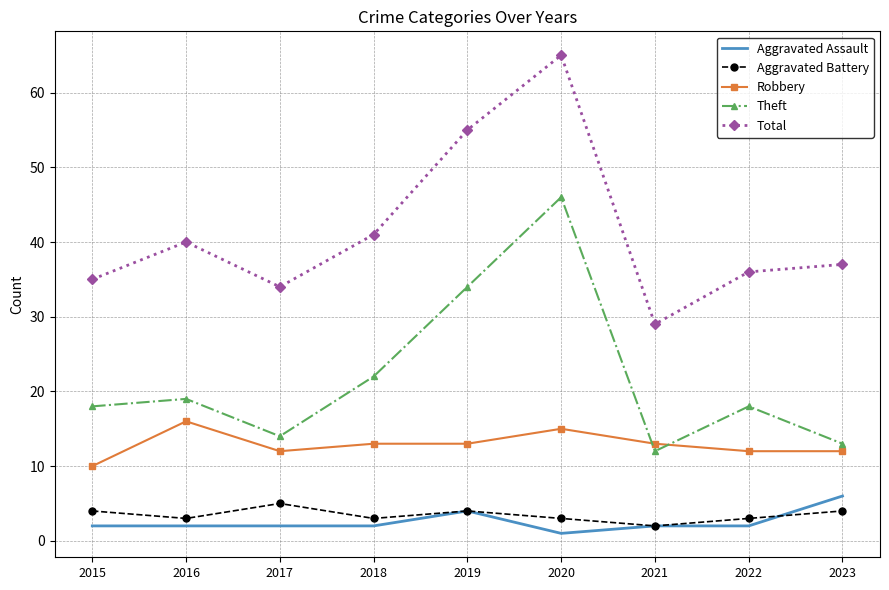

The value of Robbery at 2016 is 16. True or false?

True